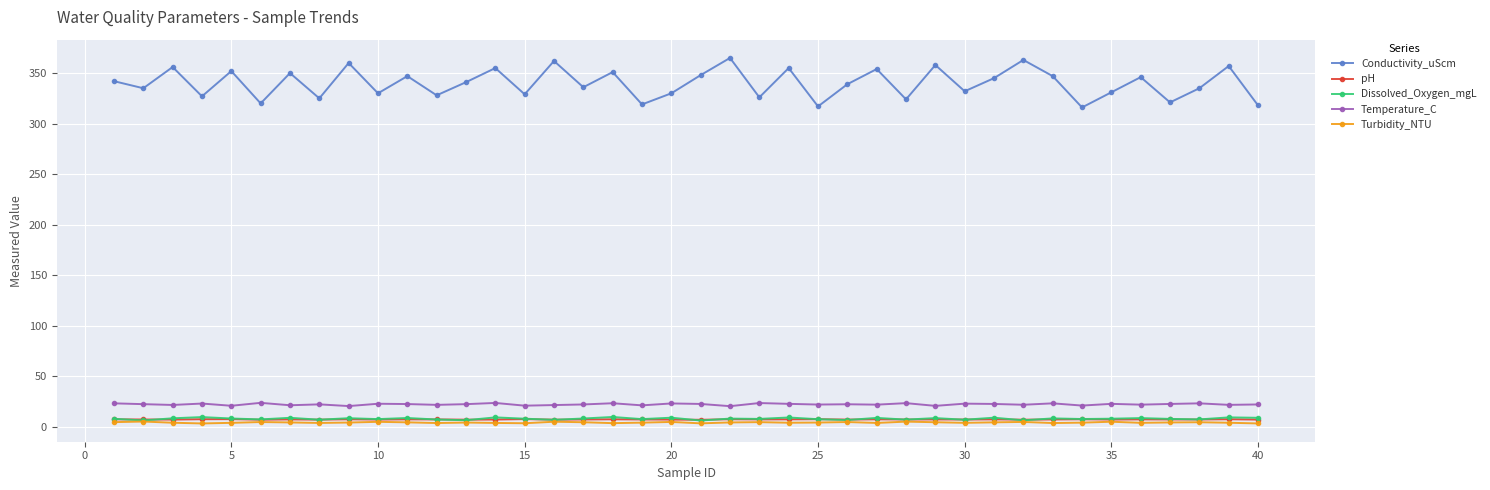

Which series has the largest range (max minus min)?

Conductivity_uScm